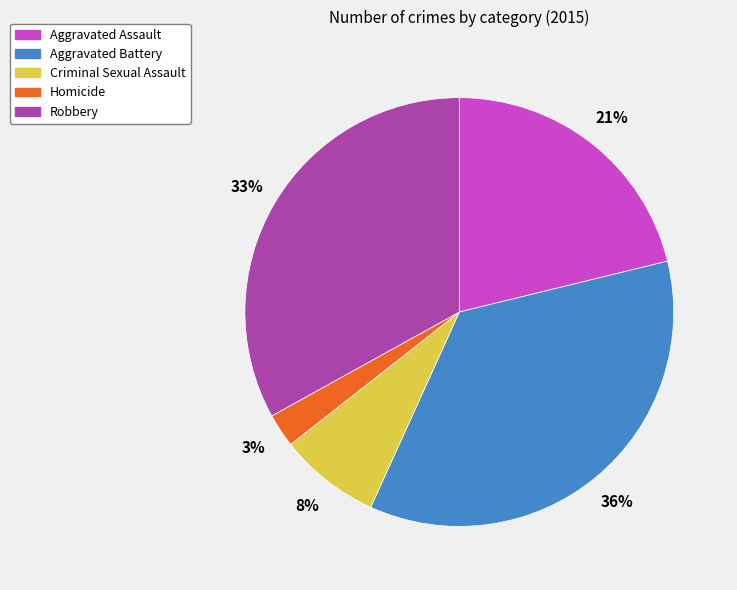

Do Aggravated Battery and Criminal Sexual Assault together represent more than half of the pie?

No